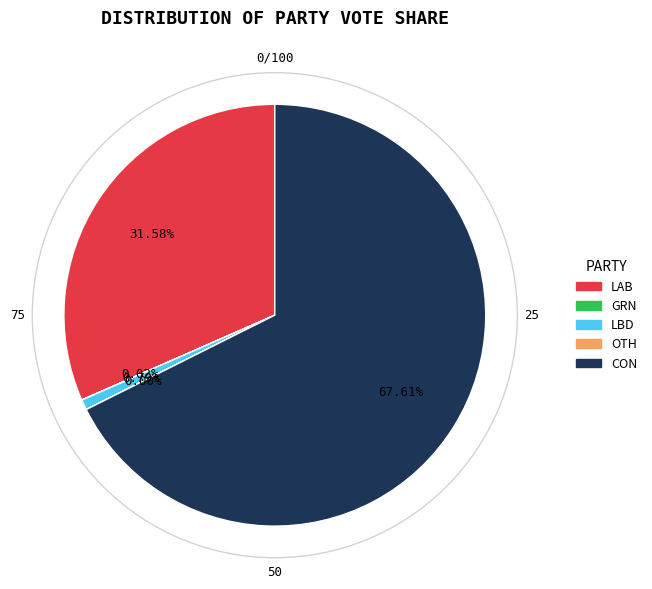

To the nearest percent, what portion does LBD represent?

1%